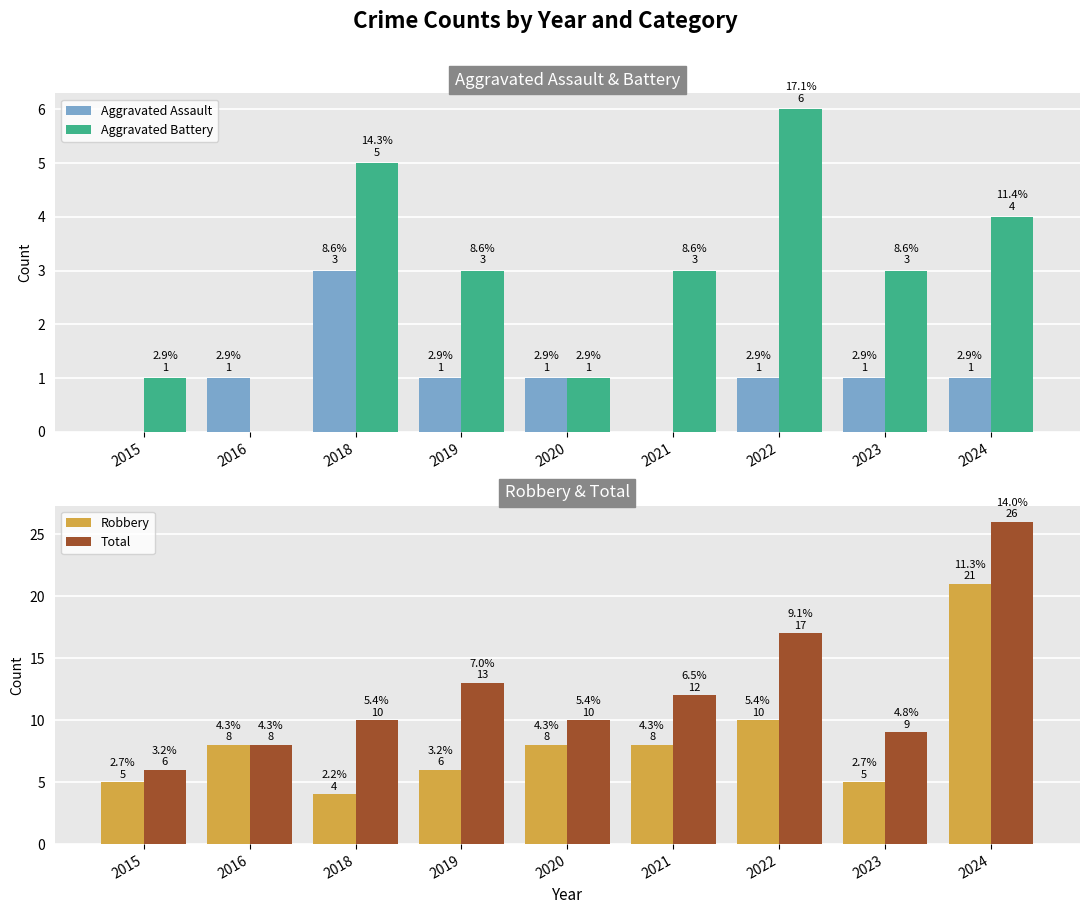

Rank the series by their average value, from highest to lowest.

Total, Robbery, Aggravated Battery, Aggravated Assault